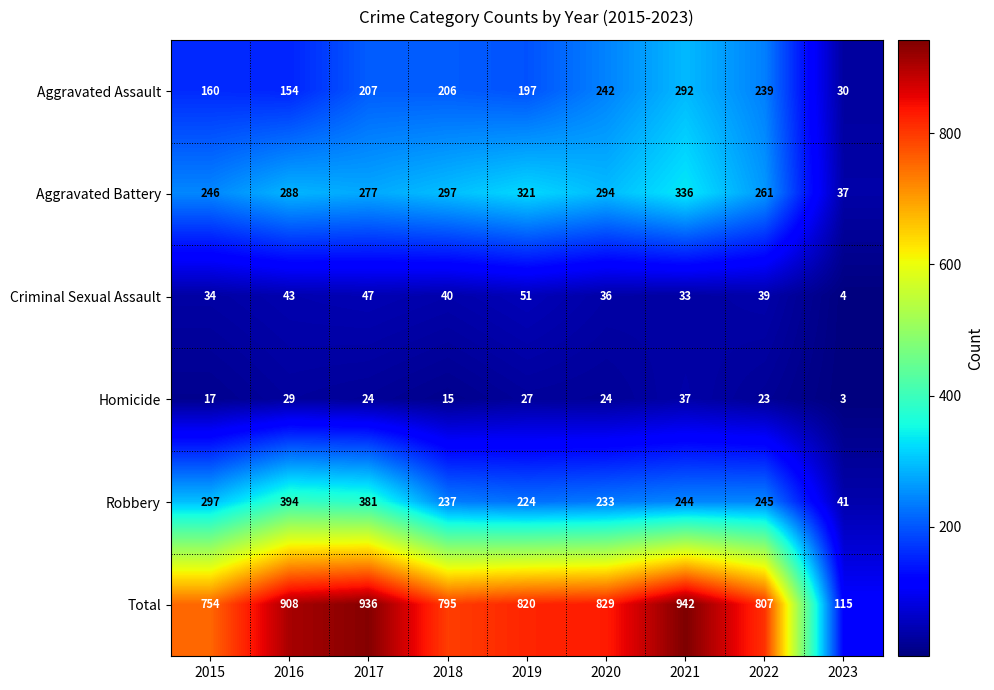

What is the difference between the Robbery values at 2015 and 2016?

97